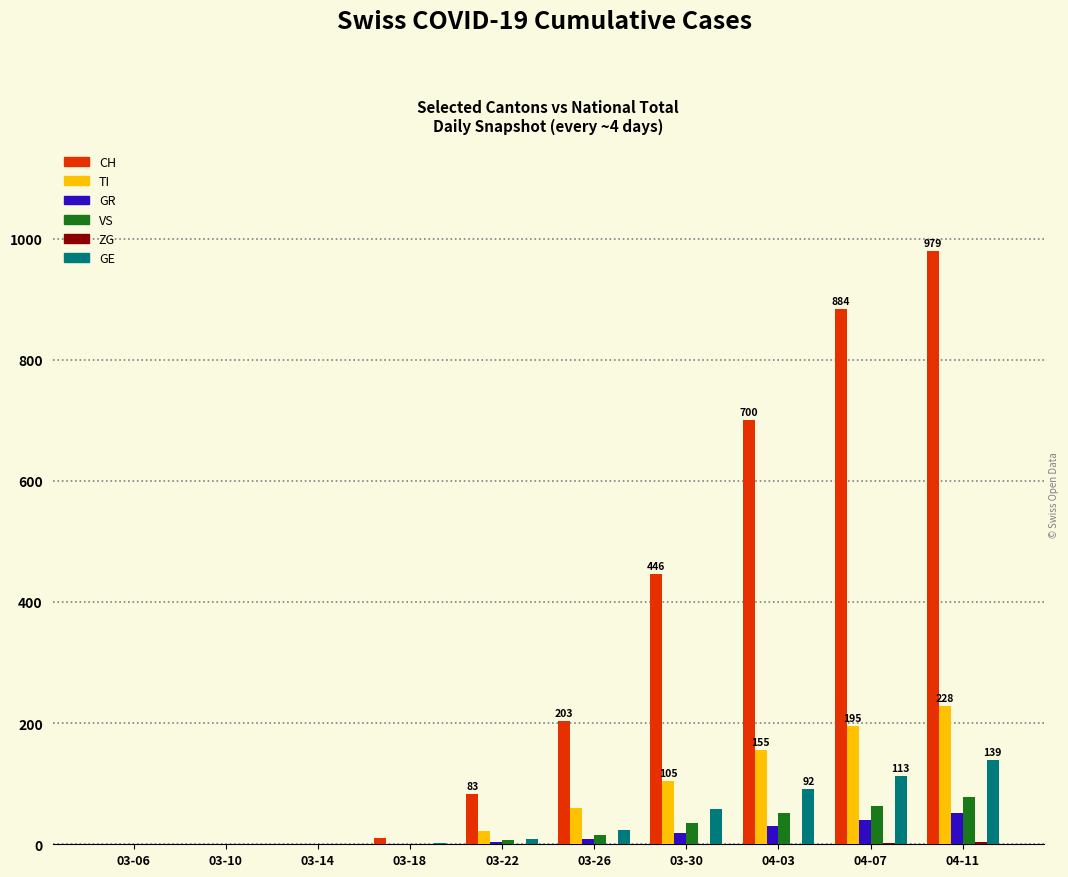

Which series changed the most between 03-30 and 04-11?

CH